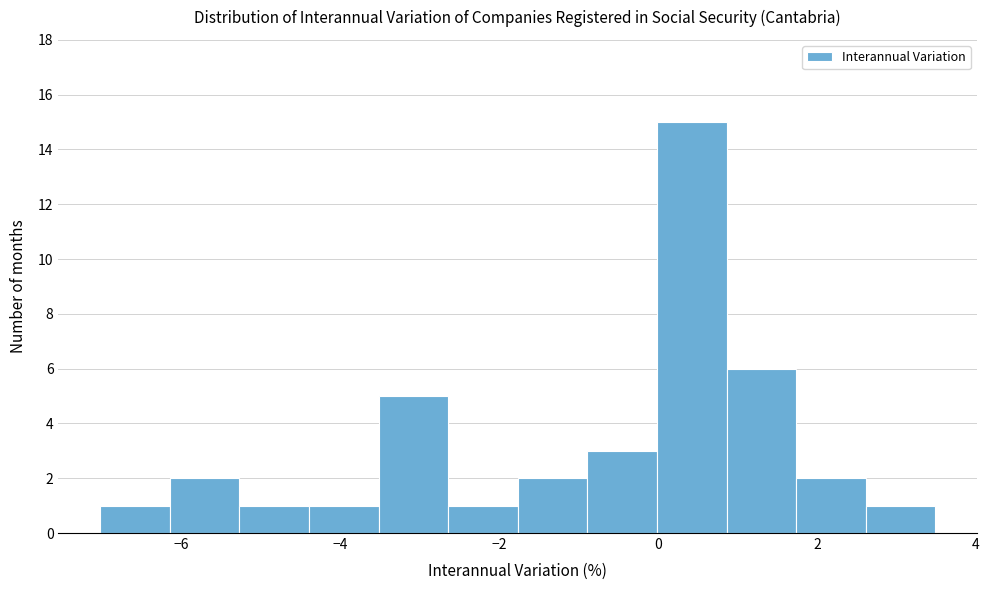

Reading left to right, list every bar in this chart as the range it spans on the x-axis followed by its height. Neither the bar edges nor the heights are printed on the chart, so give them approximately, as read against the axes.

-7.0 to -6.2: 1
-6.2 to -5.2: 2
-5.2 to -4.4: 1
-4.4 to -3.6: 1
-3.6 to -2.6: 5
-2.6 to -1.8: 1
-1.8 to -0.8: 2
-0.8 to 0.0: 3
0.0 to 0.8: 15
0.8 to 1.8: 6
1.8 to 2.6: 2
2.6 to 3.4: 1